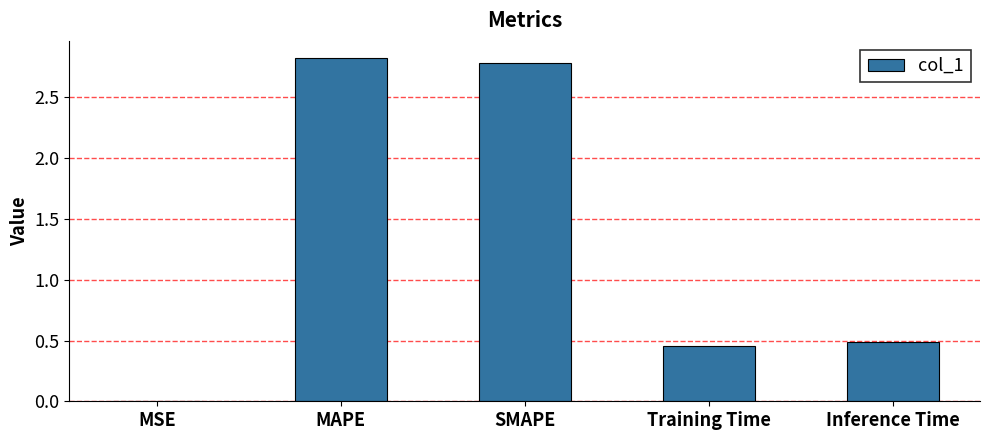

Which label corresponds to the largest value in the chart?

MAPE